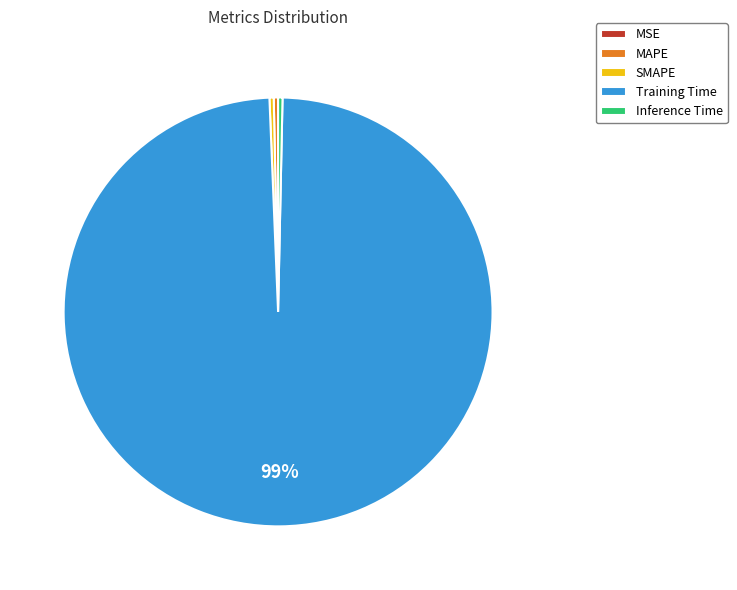

To the nearest percent, what is the average slice percentage?

20%